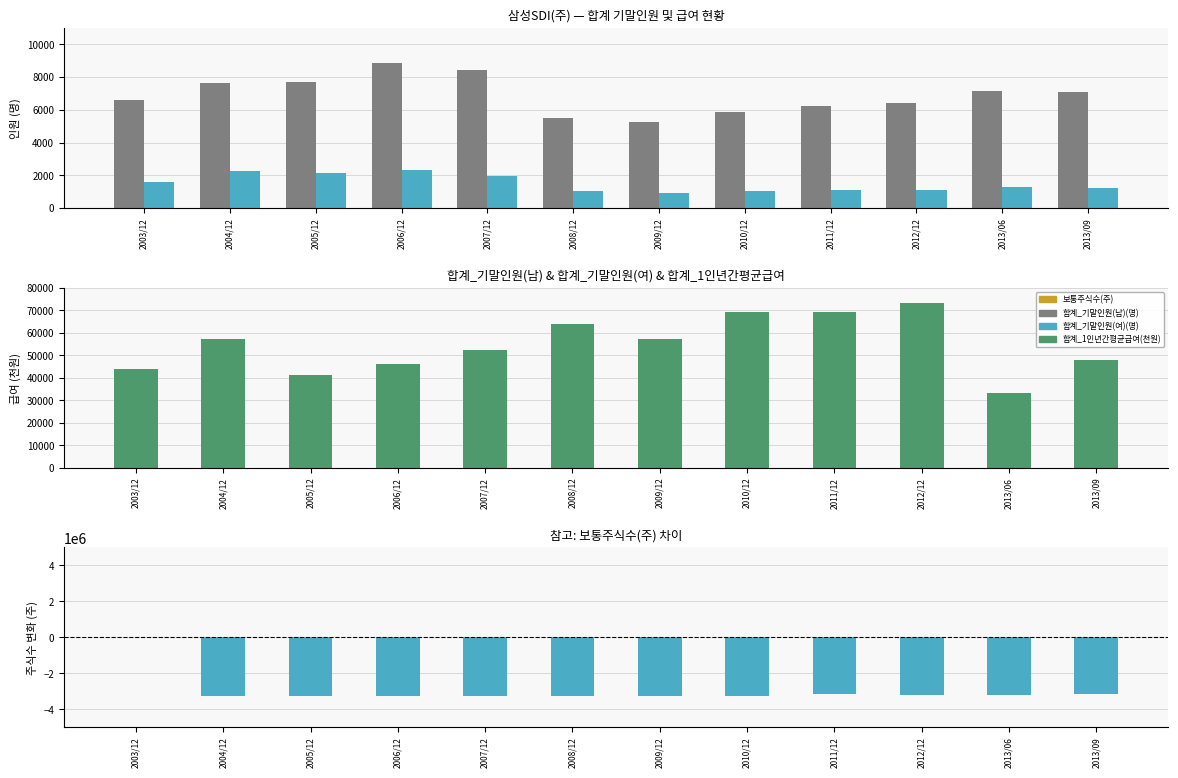

Between 2007/12 and 2013/06, which is larger?

2007/12